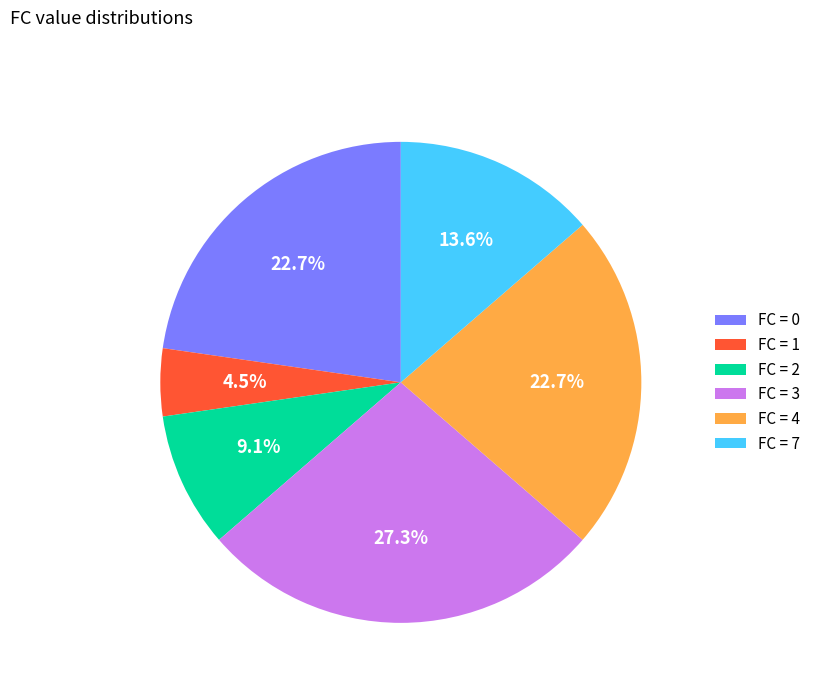

What portion of the pie excludes FC = 3?

72.7%